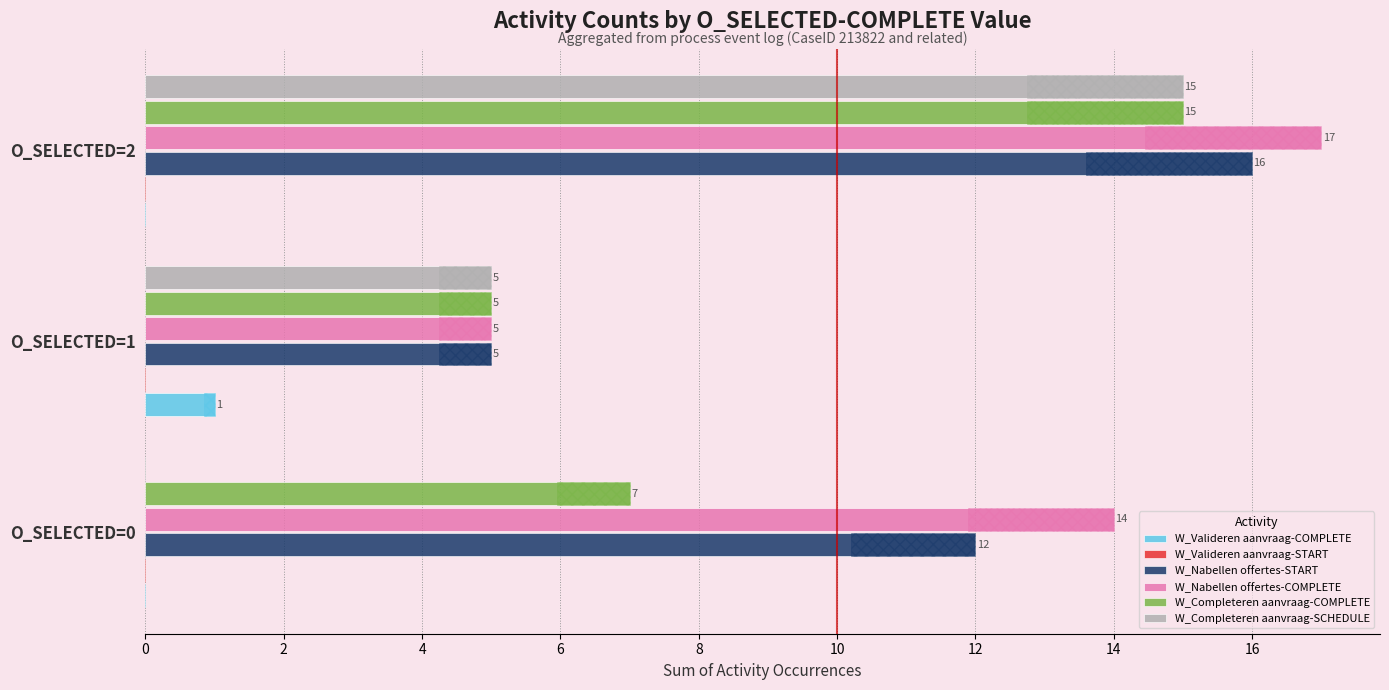

Is the value of W_Completeren aanvraag-COMPLETE at 2 greater than the value of W_Valideren aanvraag-START at 0?

Yes